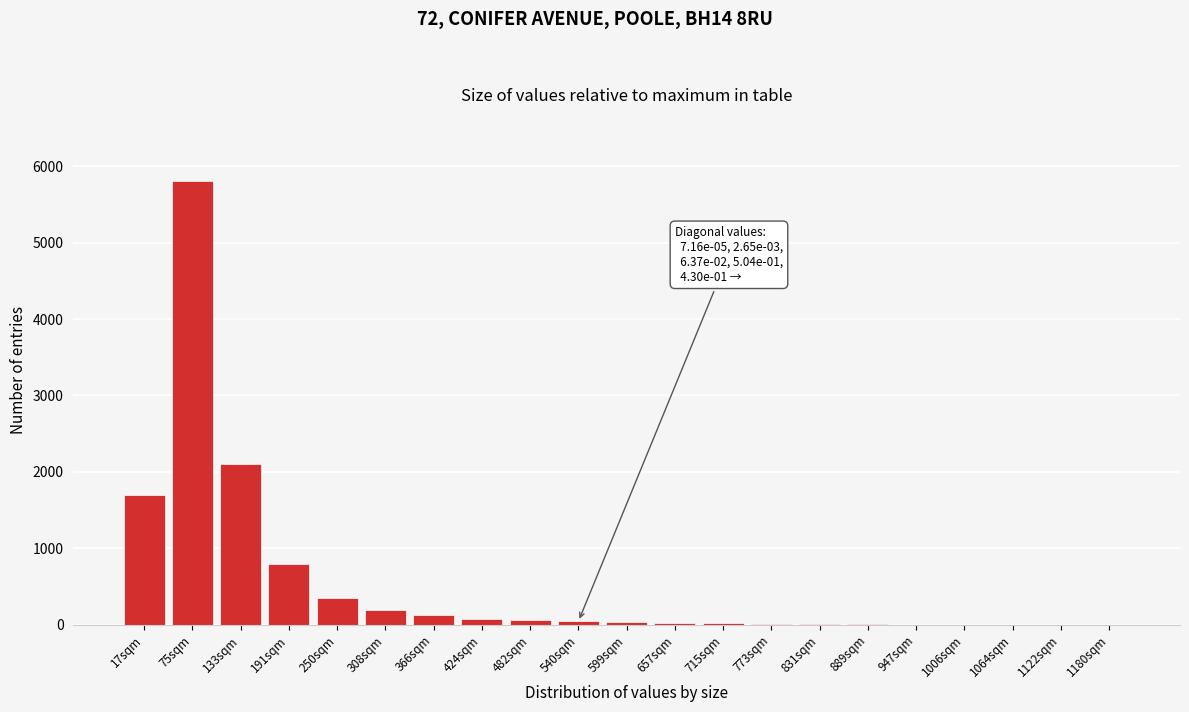

Where is the data nearest to the value 2900?

133sqm